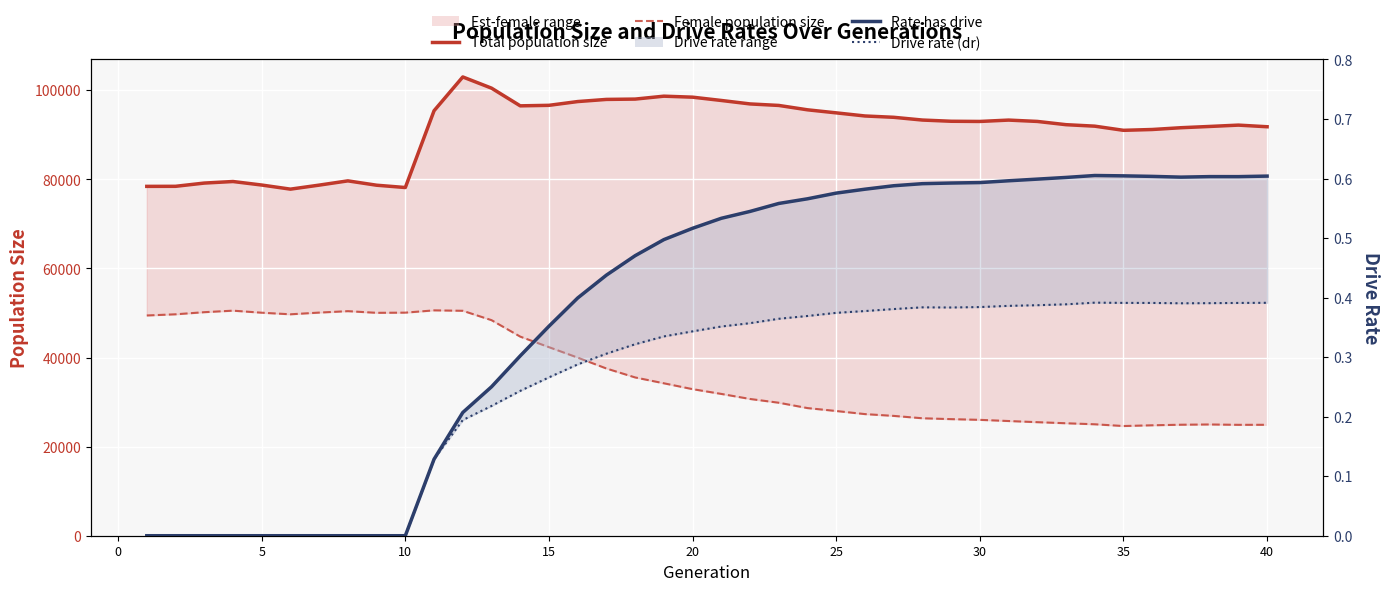

What are all the series names shown in the legend?

Total population size, Female population size, Rate has drive, Drive rate (dr)